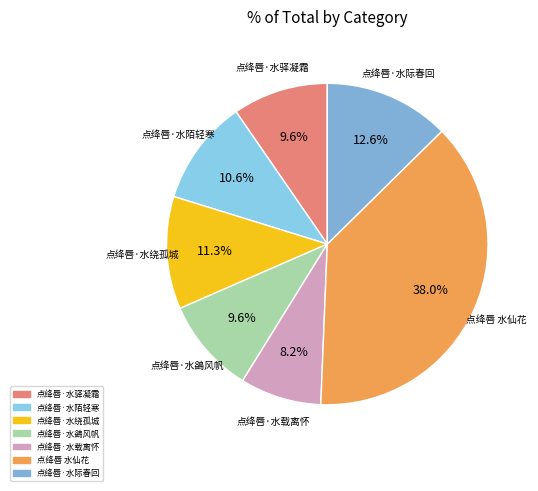

Which has a higher value, 点绛唇·水绕孤城 or 点绛唇·水鷁风帆?

点绛唇·水绕孤城